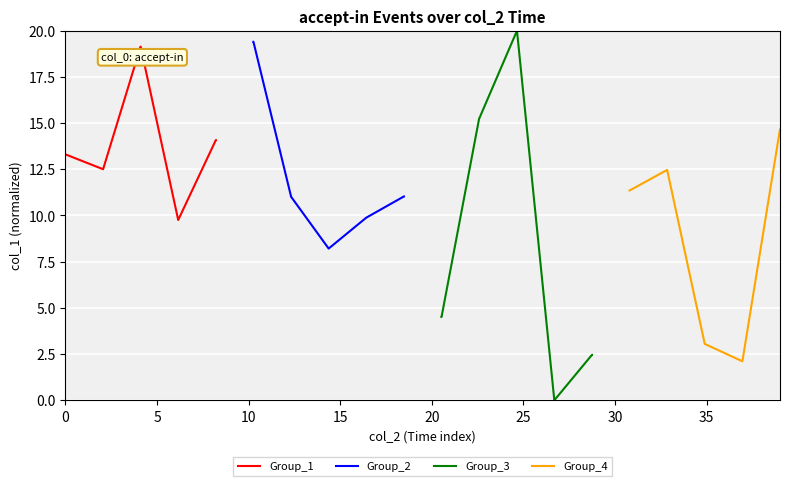

What is the highest value of the Group_3 series?

20.0